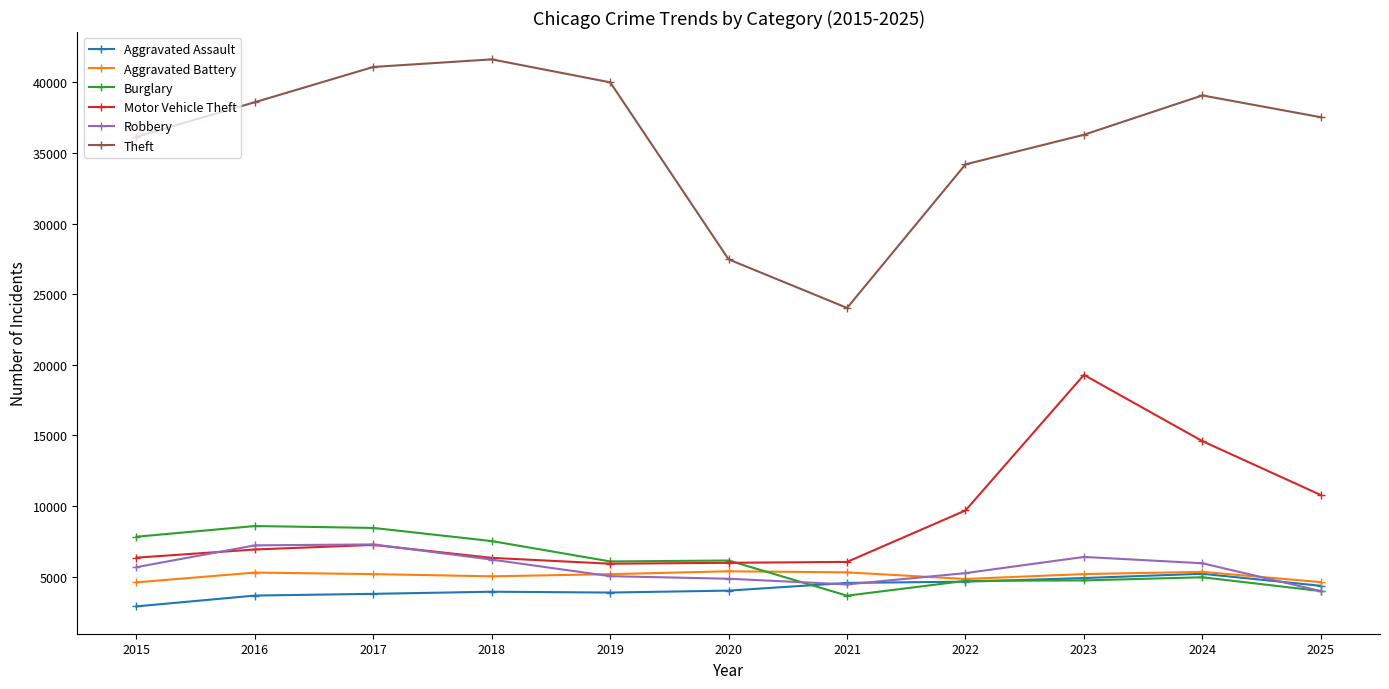

True or false: Theft and Aggravated Assault cross at least once.

False